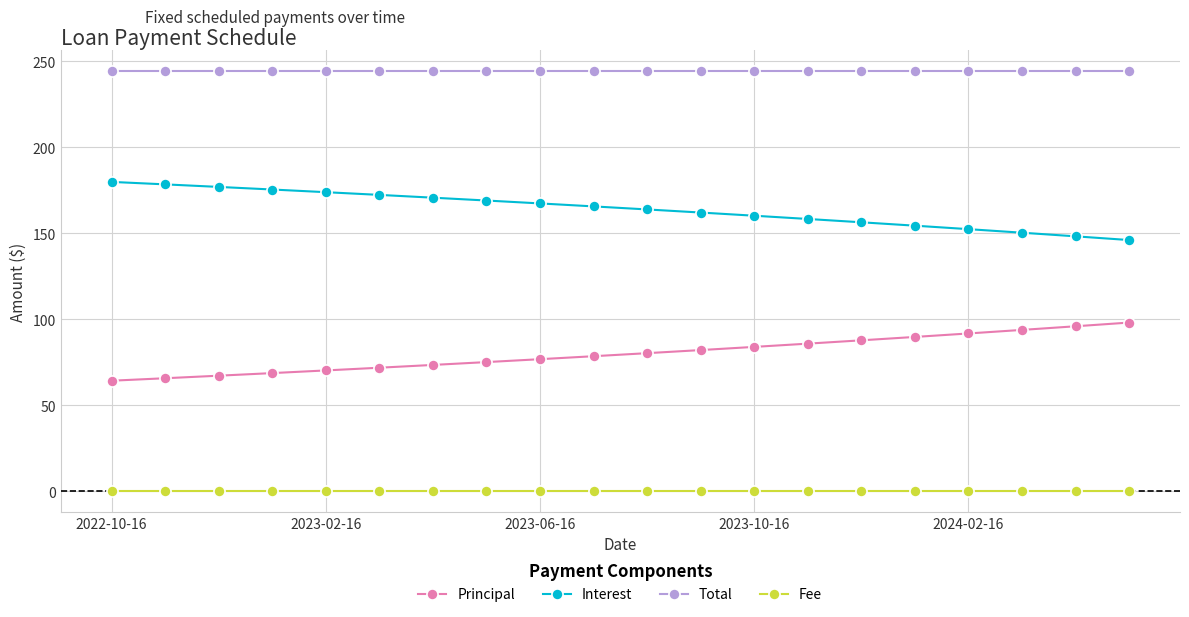

What is the sum of all Principal values?

1601.8